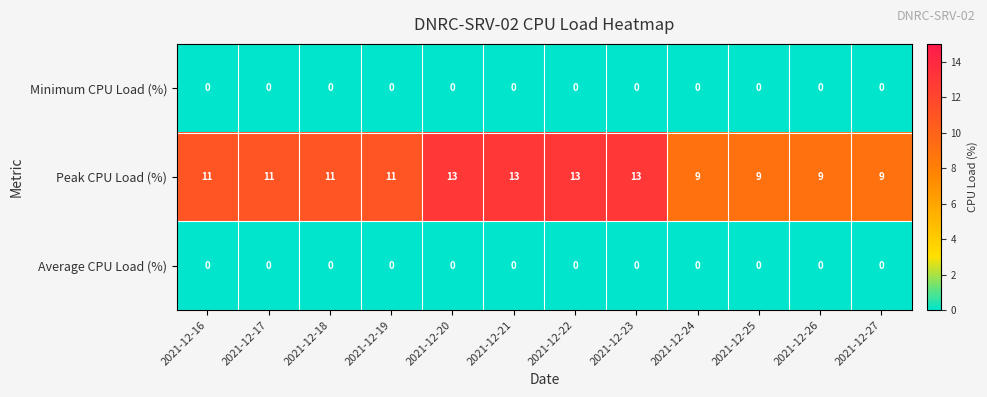

What is the greatest value displayed?

13